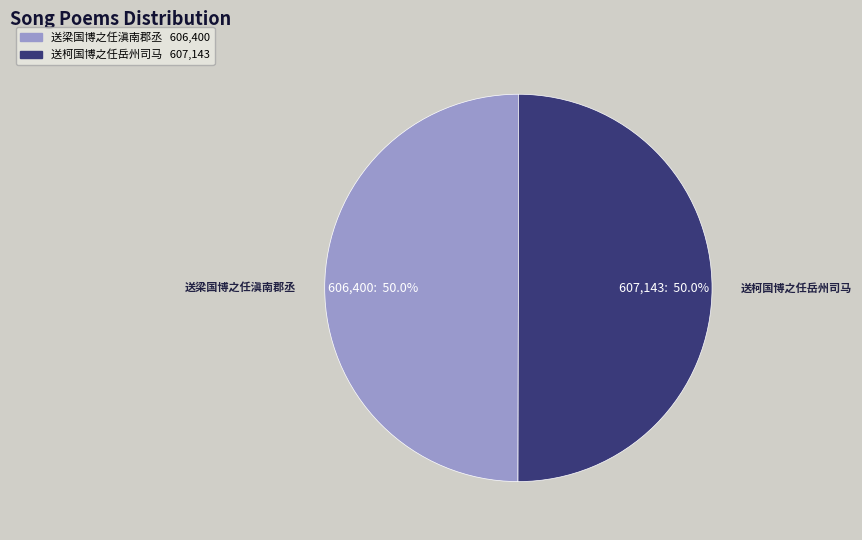

Count the number of slices in the pie.

2